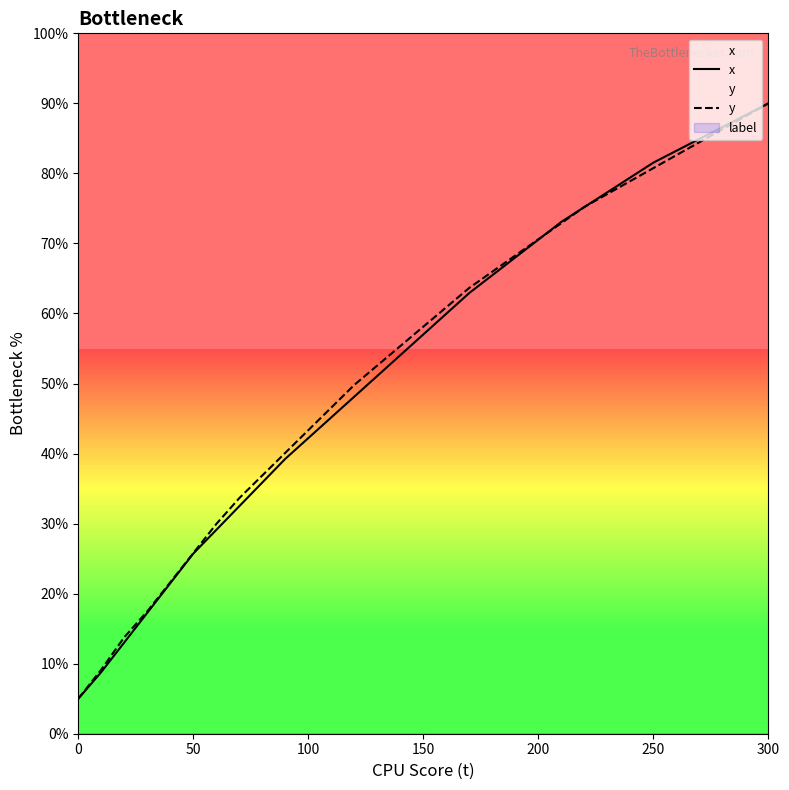

What is the maximum value shown in the chart?

90.0